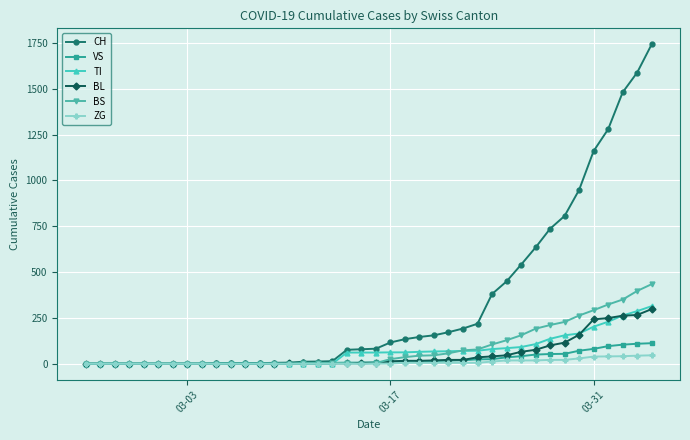

Which series has the largest range (max minus min)?

CH